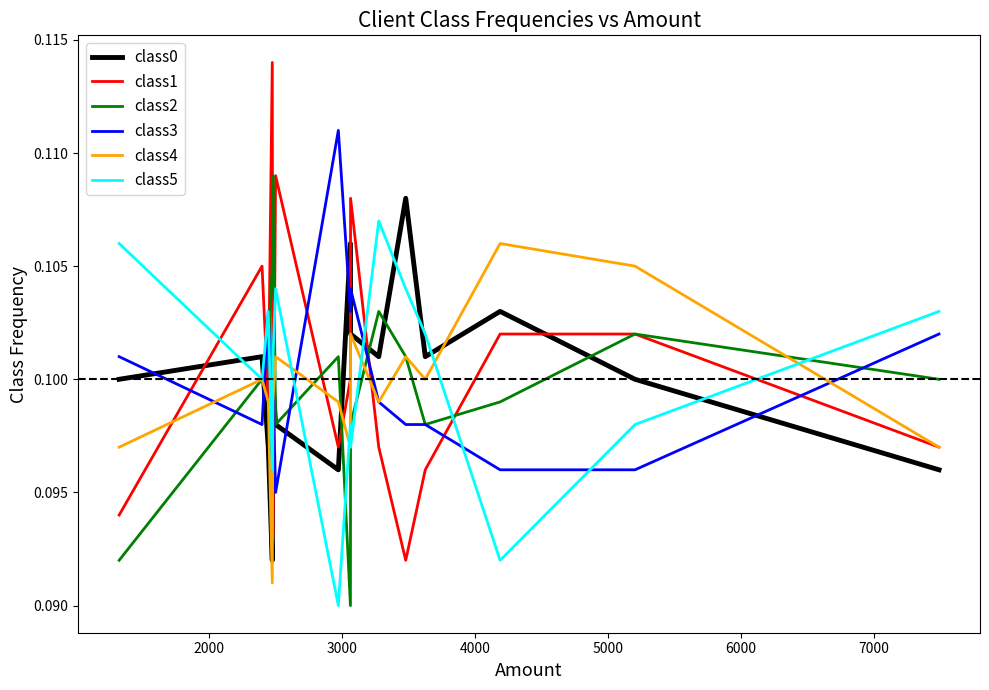

Which series has the widest spread of values?

class1